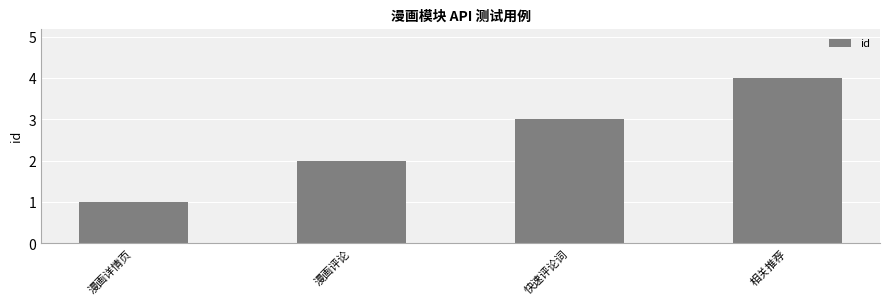

Read the value at 相关推荐.

4